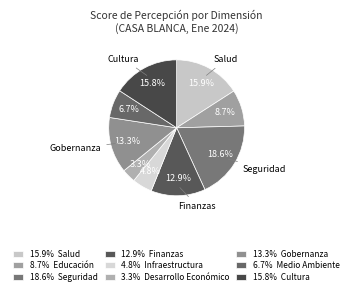

What is the smallest slice in the pie chart?

3.3% Desarrollo Económico